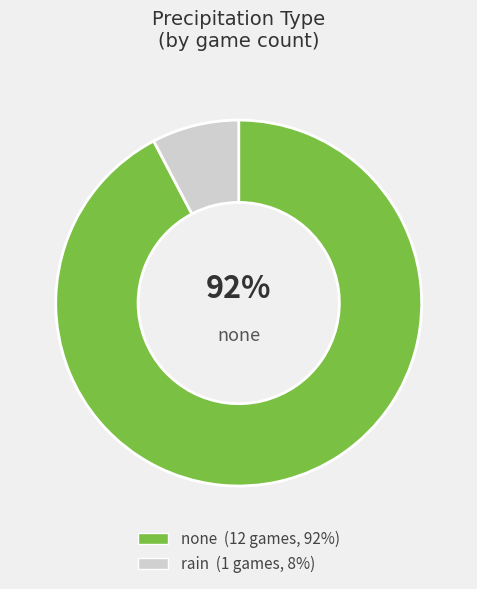

Is there any slice that represents more than half of the pie?

Yes